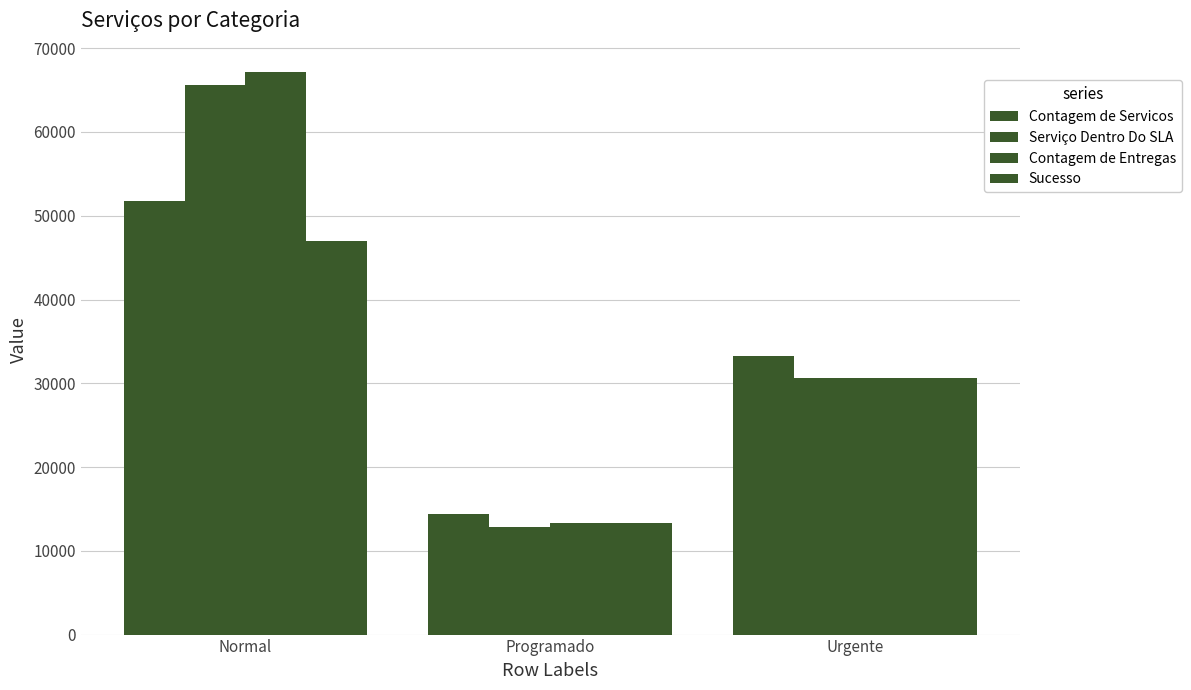

Does the chart contain any negative values?

No